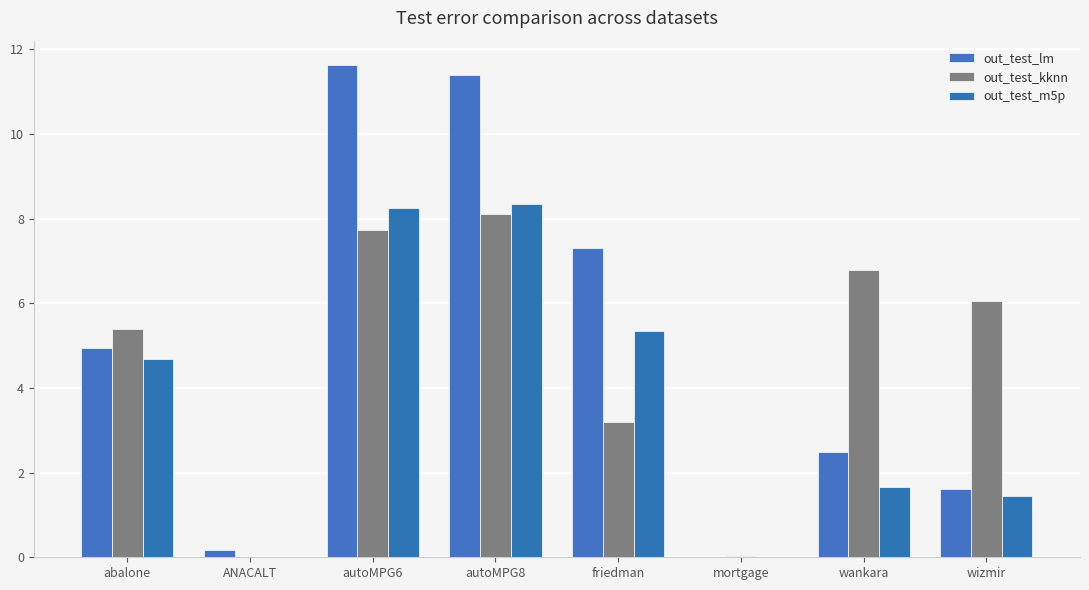

What are all the series names shown in the legend?

out_test_lm, out_test_kknn, out_test_m5p